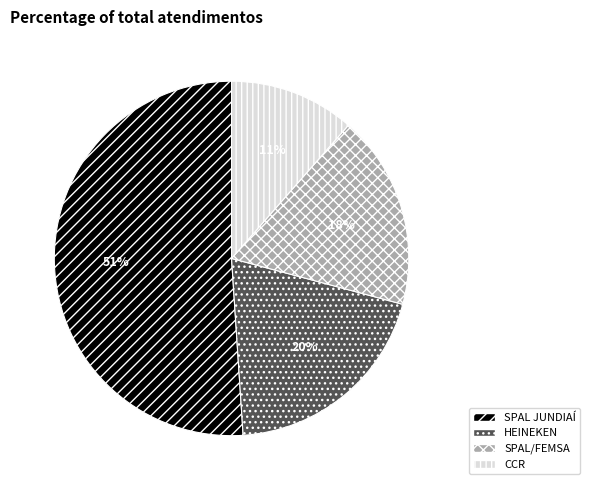

Is it true that SPAL/FEMSA is 31% of the pie?

False